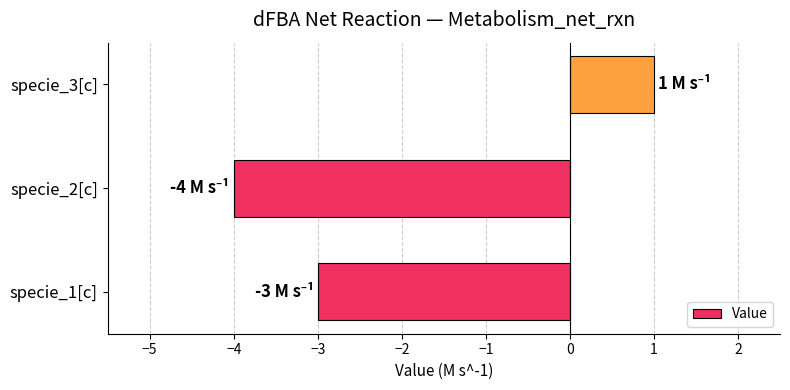

Which label corresponds to the largest value in the chart?

specie_3[c]